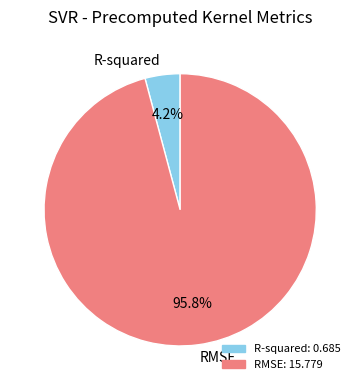

To the nearest percent, what is the average slice percentage?

50%